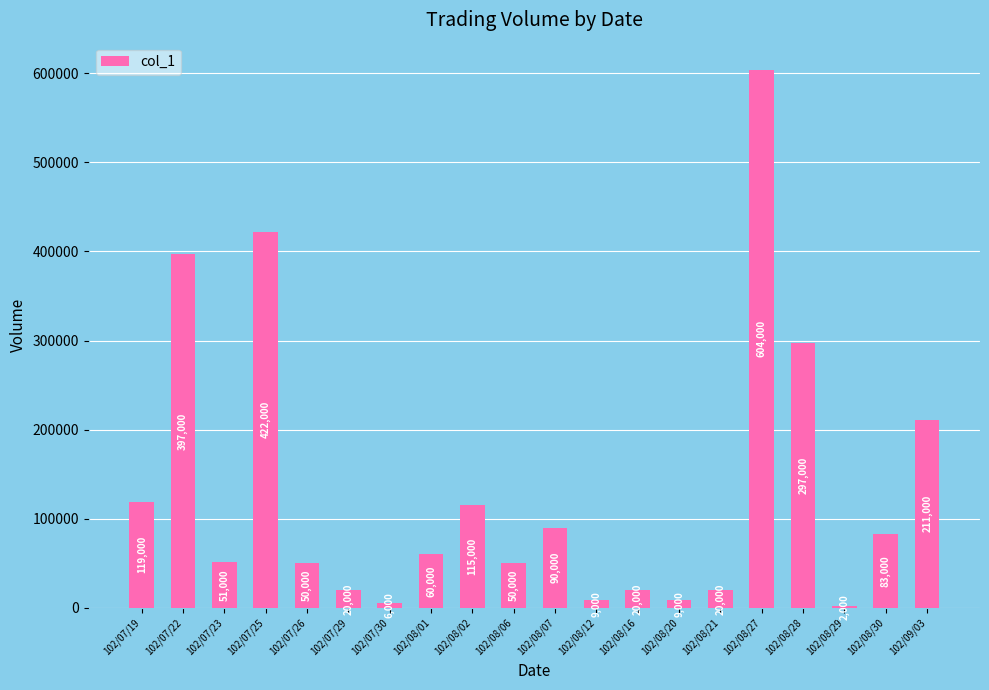

What is the maximum value shown in the chart?

604000